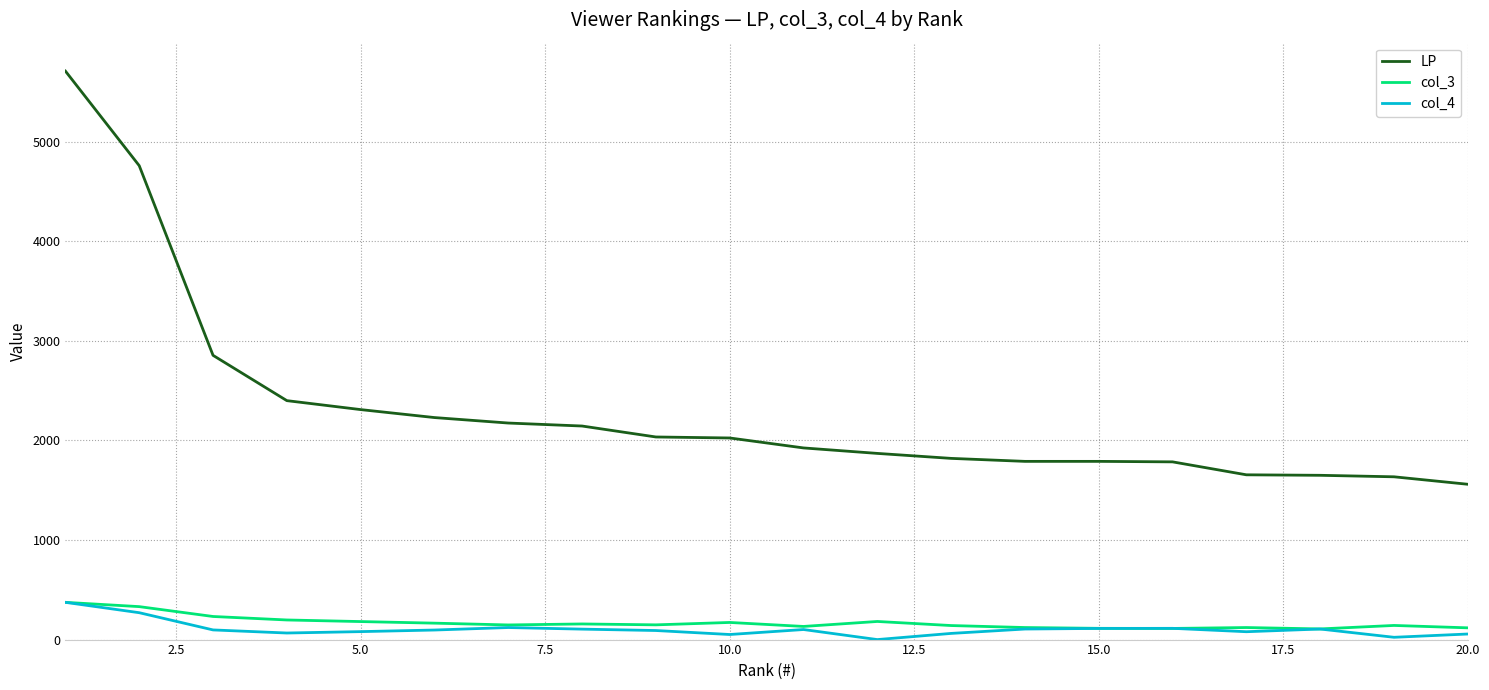

What is the greatest value displayed?

5710